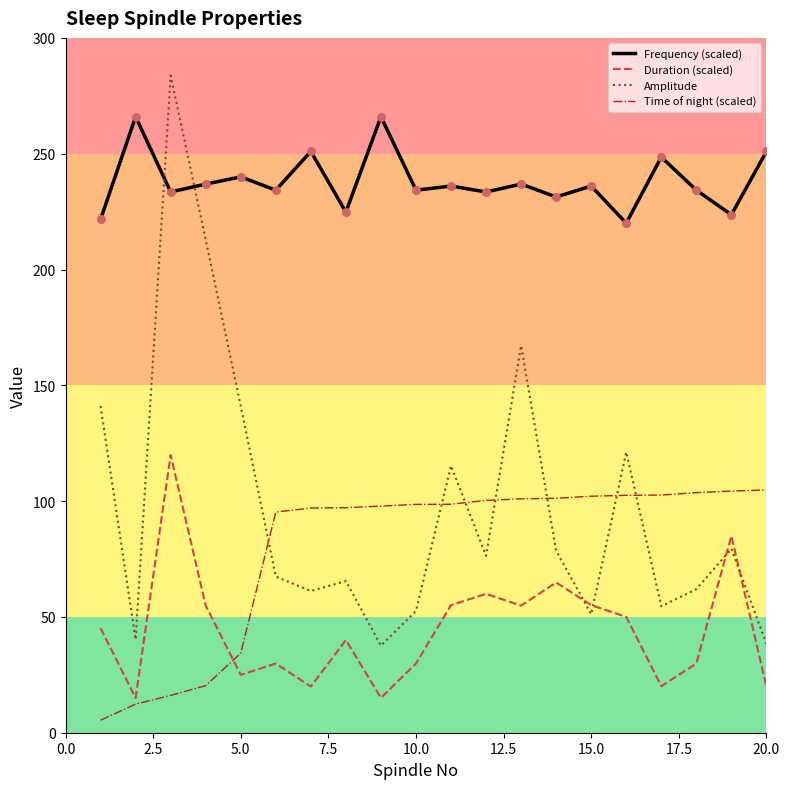

At how many categories does at least one series exceed 164?

20